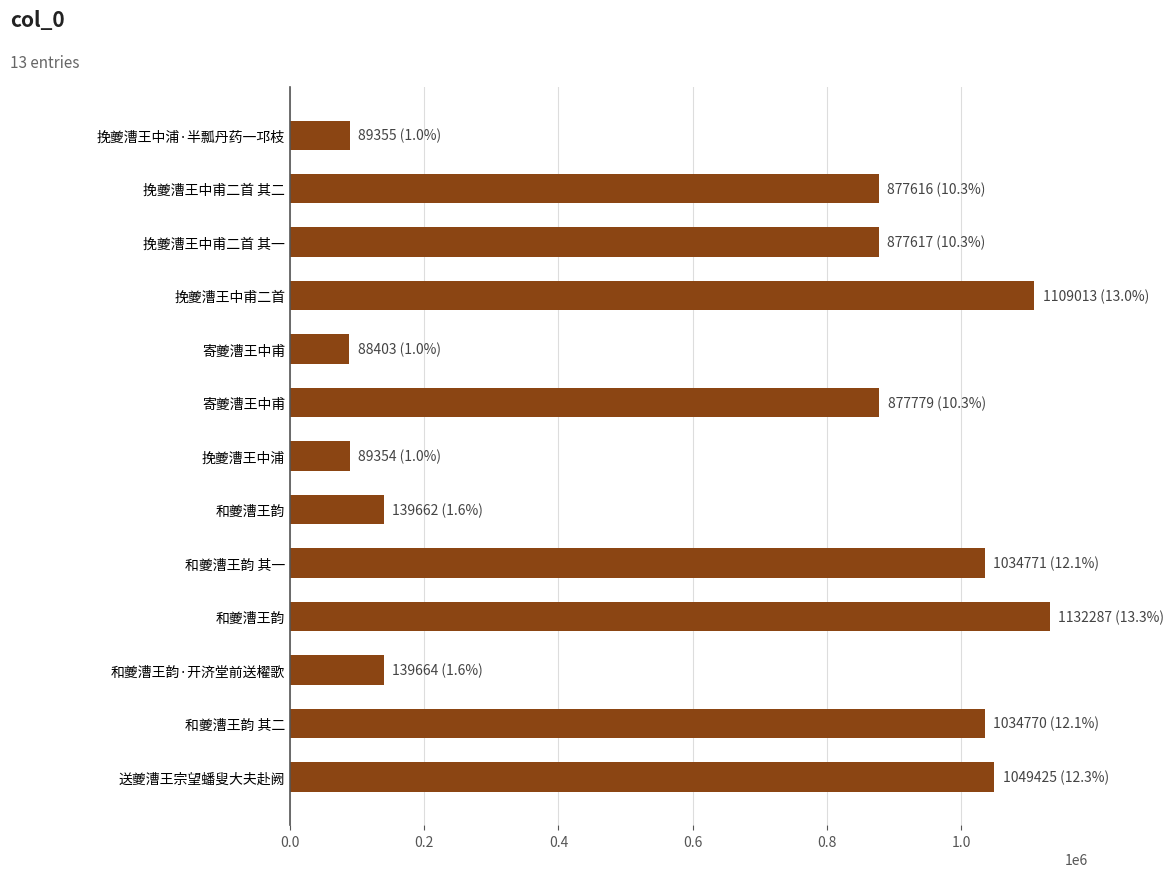

What is the difference between the maximum and minimum values?

1043884